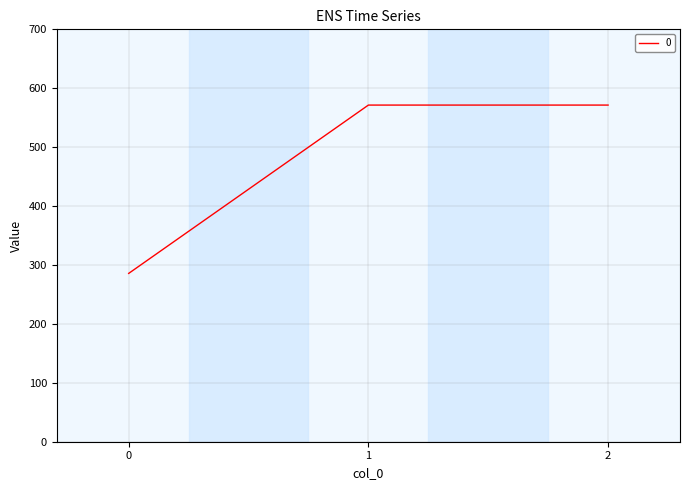

Reading left to right, transcribe all the data shown in this chart.

0=285.7	1=571.4	2=571.4